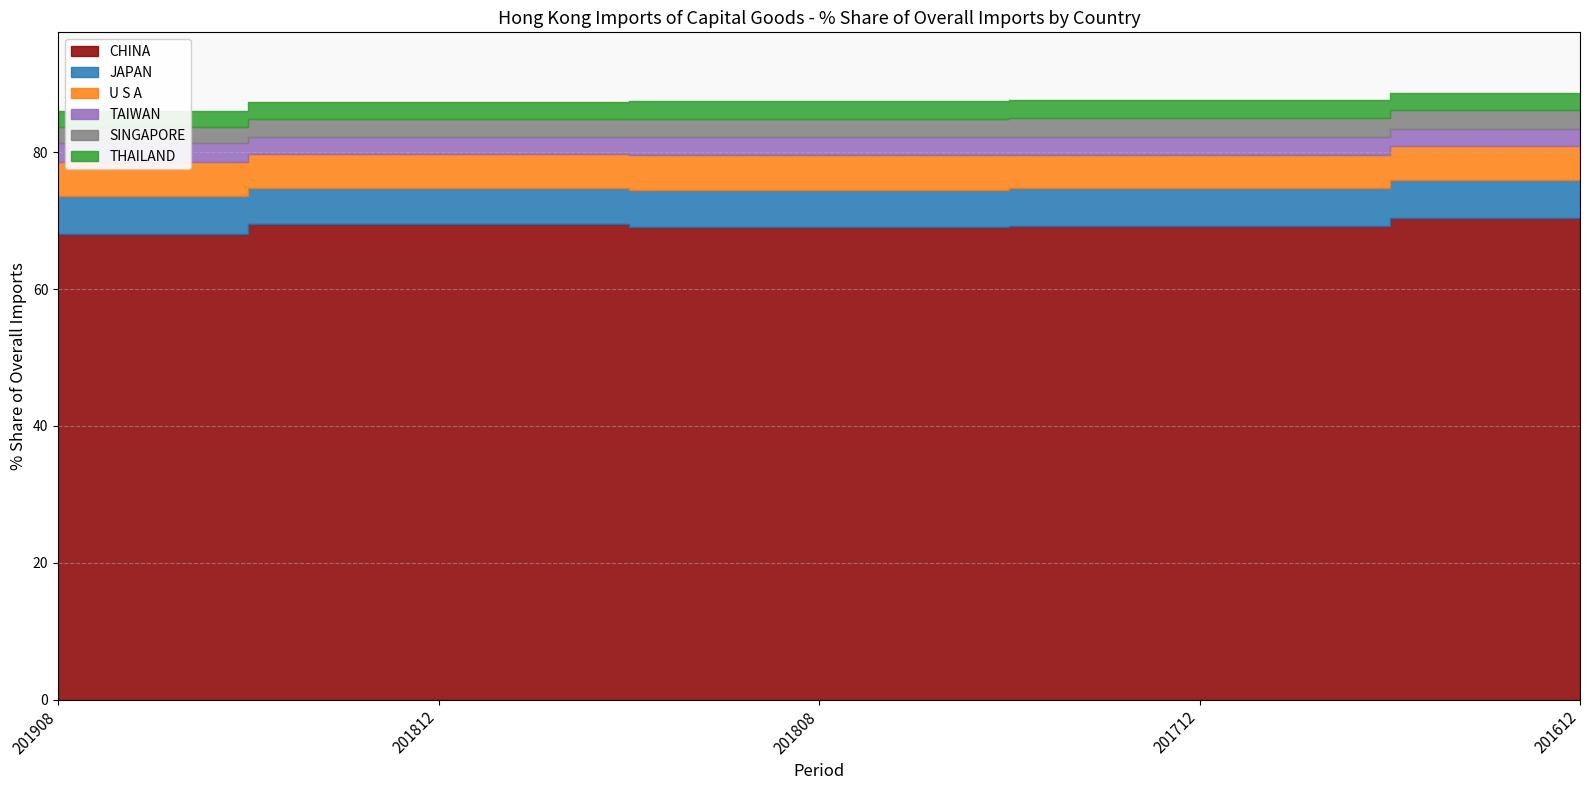

Count the TAIWAN values in the range 2 to 3.

5